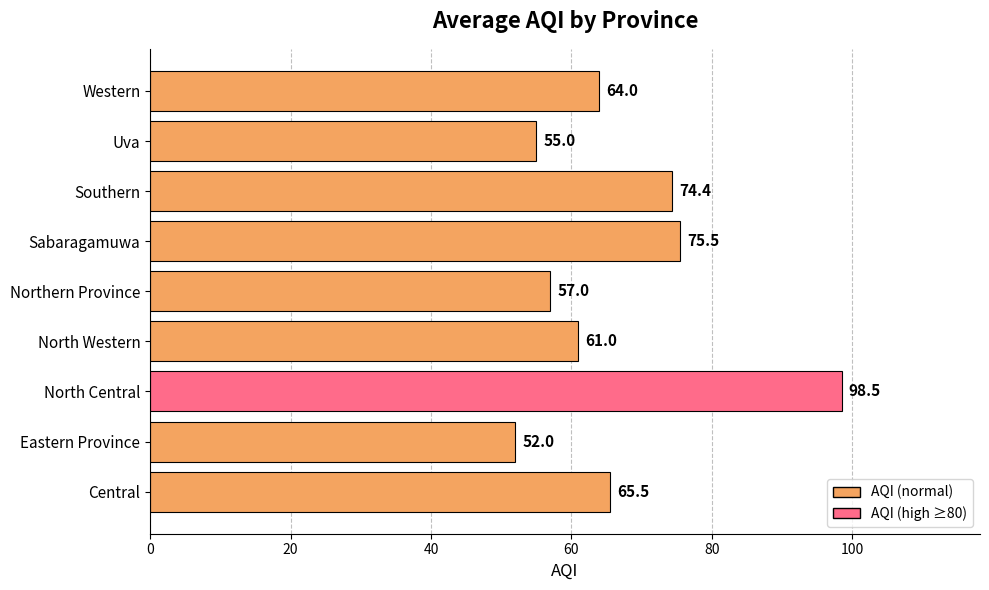

What is the smallest value displayed?

52.0